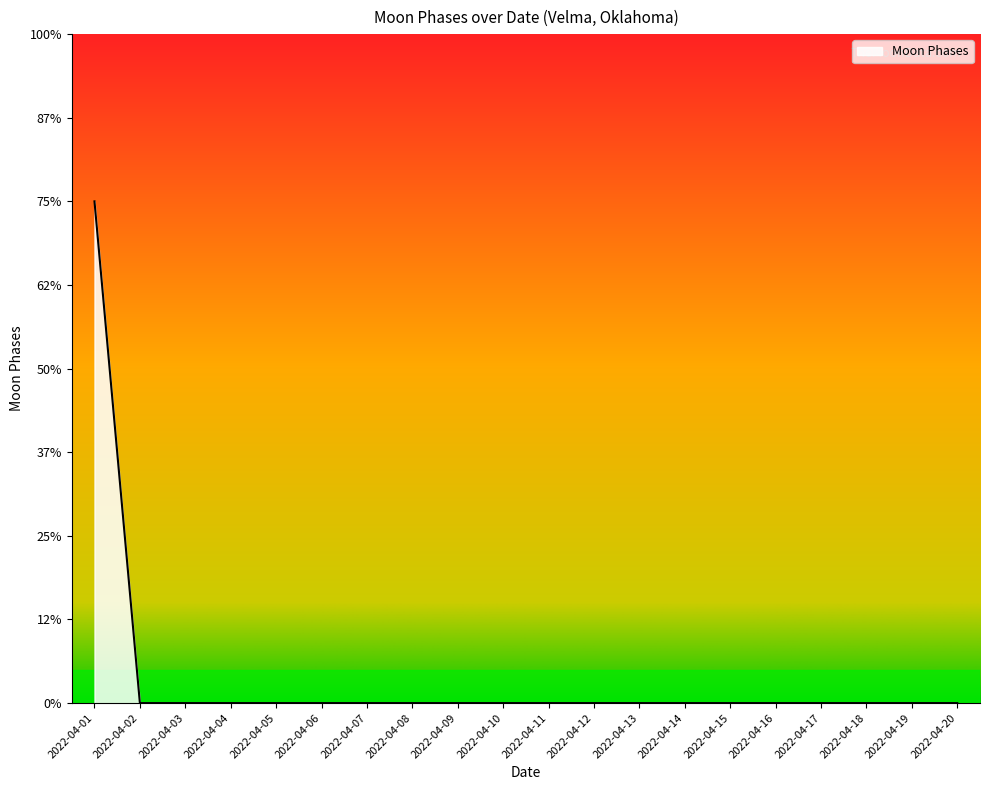

Reading right to left, list all the values displayed in this chart.

2022-04-20=0	2022-04-19=0	2022-04-18=0	2022-04-17=0	2022-04-16=0	2022-04-15=0	2022-04-14=0	2022-04-13=0	2022-04-12=0	2022-04-11=0	2022-04-10=0	2022-04-09=0	2022-04-08=0	2022-04-07=0	2022-04-06=0	2022-04-05=0	2022-04-04=0	2022-04-03=0	2022-04-02=0	2022-04-01=3